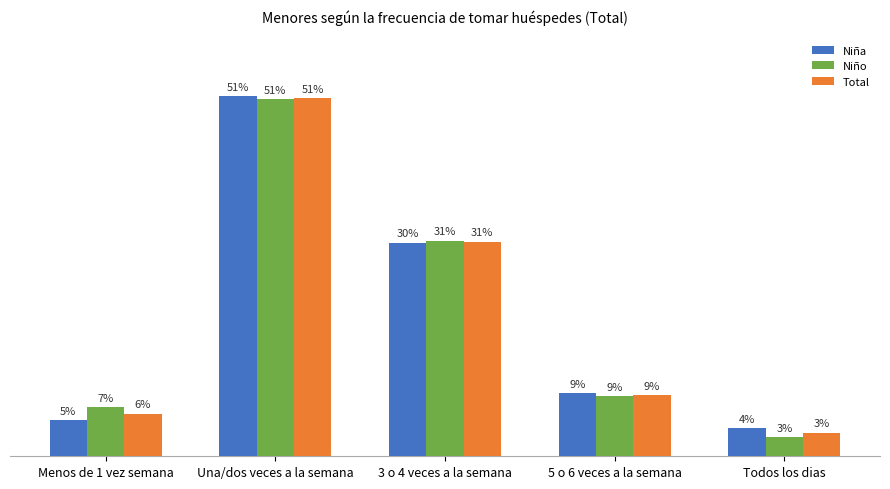

Is the value of Total at Menos de 1 vez semana greater than the value of Niño at Una/dos veces a la semana?

No